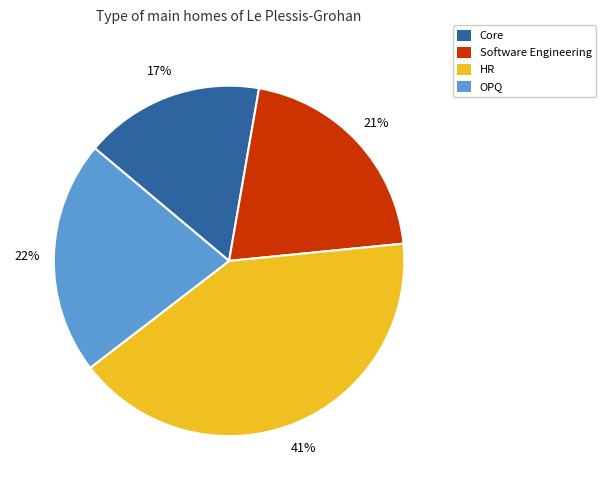

How many segments does this pie chart have?

4